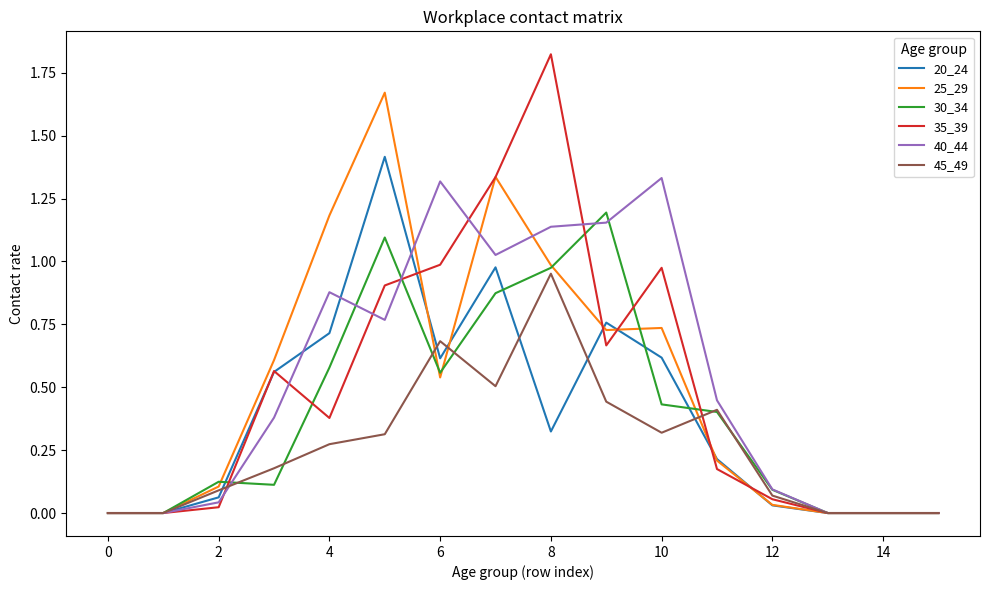

True or false: 35_39 has more than 1 points higher than both neighbors.

True